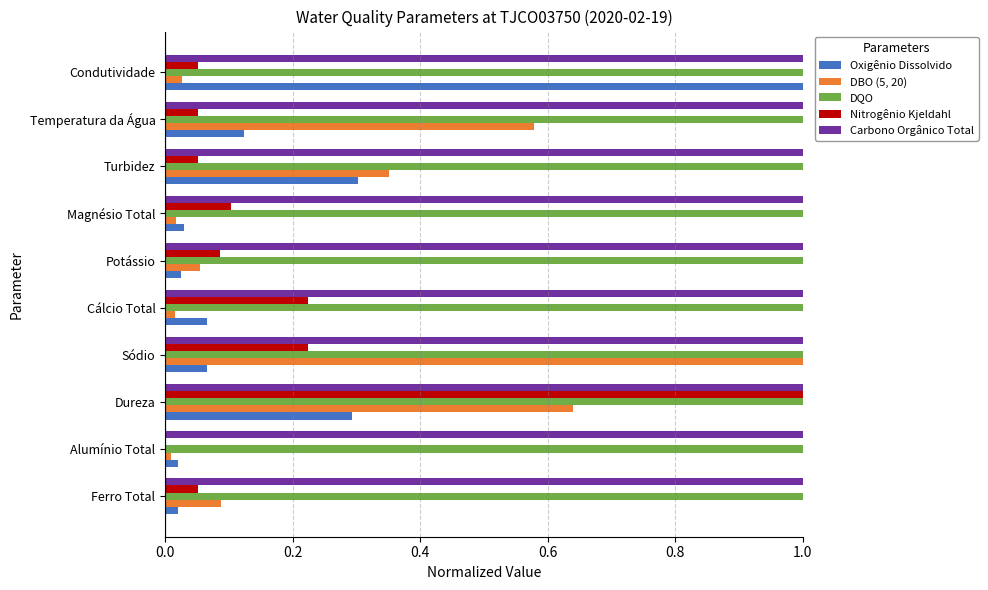

What is the total value across all series at Potássio?

2.2